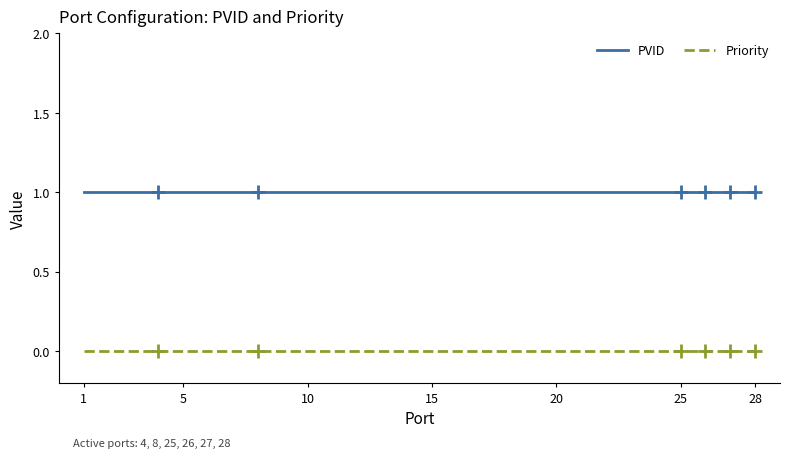

True or false: Priority and PVID intersect in this chart.

False